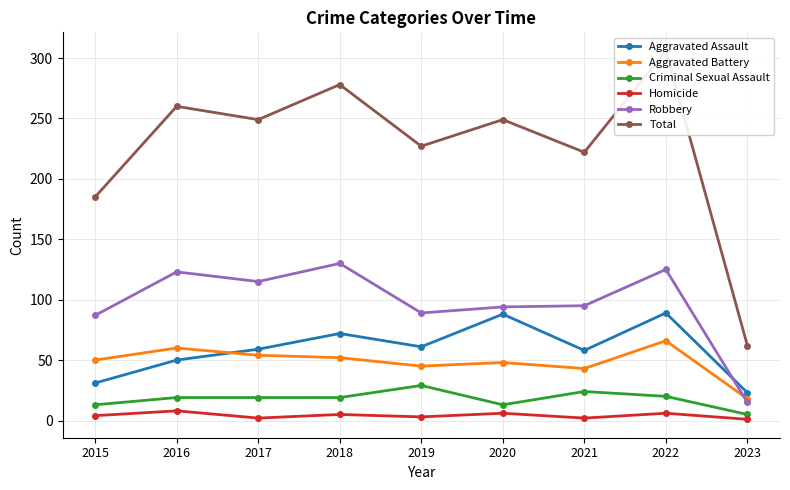

Reading right to left, list all the values displayed in this chart.

Aggravated Assault: 2023=23	2022=89	2021=58	2020=88	2019=61	2018=72	2017=59	2016=50	2015=31
Aggravated Battery: 2023=18	2022=66	2021=43	2020=48	2019=45	2018=52	2017=54	2016=60	2015=50
Criminal Sexual Assault: 2023=5	2022=20	2021=24	2020=13	2019=29	2018=19	2017=19	2016=19	2015=13
Homicide: 2023=1	2022=6	2021=2	2020=6	2019=3	2018=5	2017=2	2016=8	2015=4
Robbery: 2023=15	2022=125	2021=95	2020=94	2019=89	2018=130	2017=115	2016=123	2015=87
Total: 2023=62	2022=306	2021=222	2020=249	2019=227	2018=278	2017=249	2016=260	2015=185